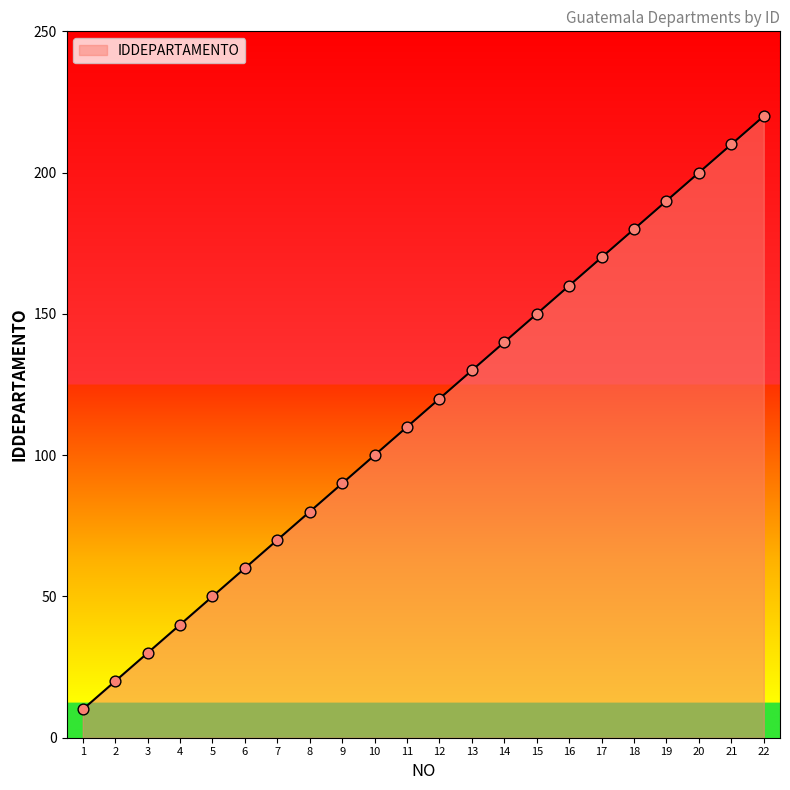

Which has a higher value, 9 or 14?

14